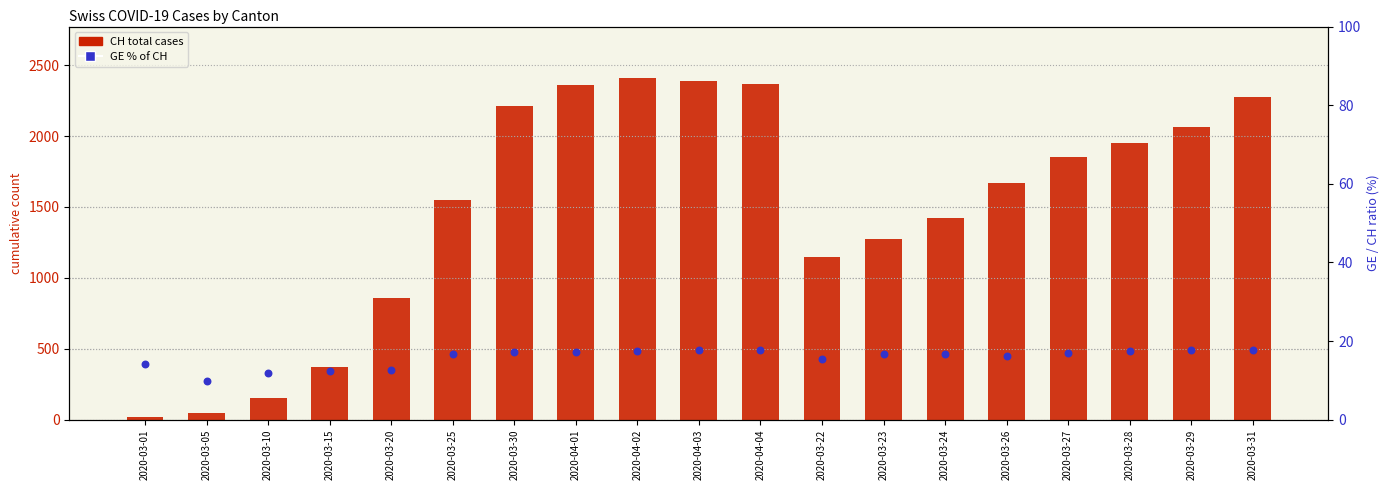

What is the total value across all series at 2020-03-23?

1290.8